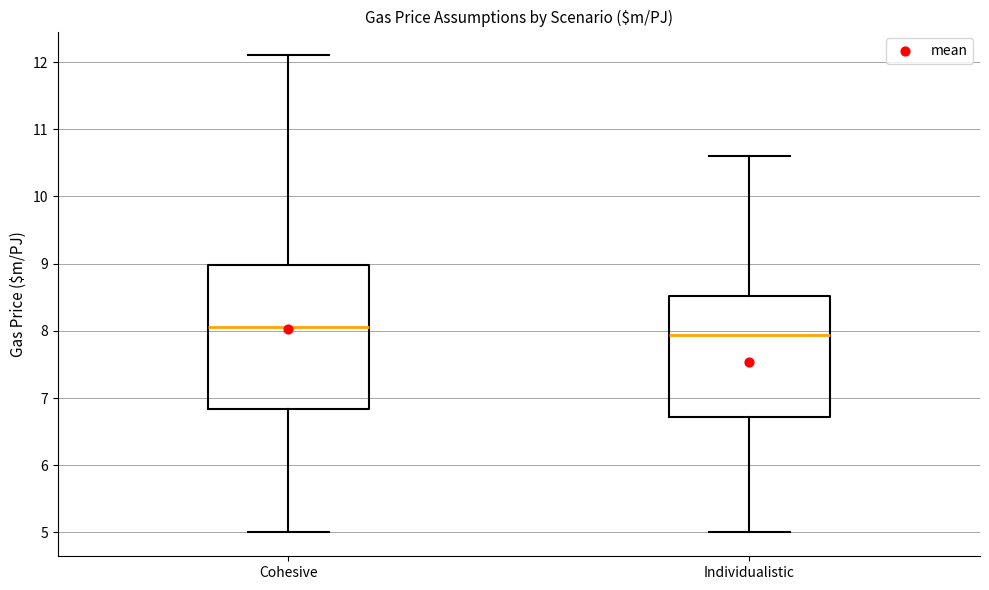

Which box is the tallest, from its lower edge to its upper edge?

Cohesive